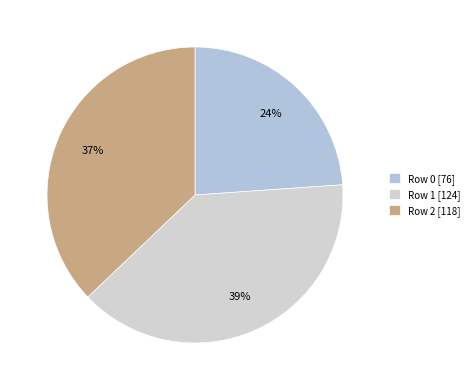

What is the smallest slice in the pie chart?

Row 0